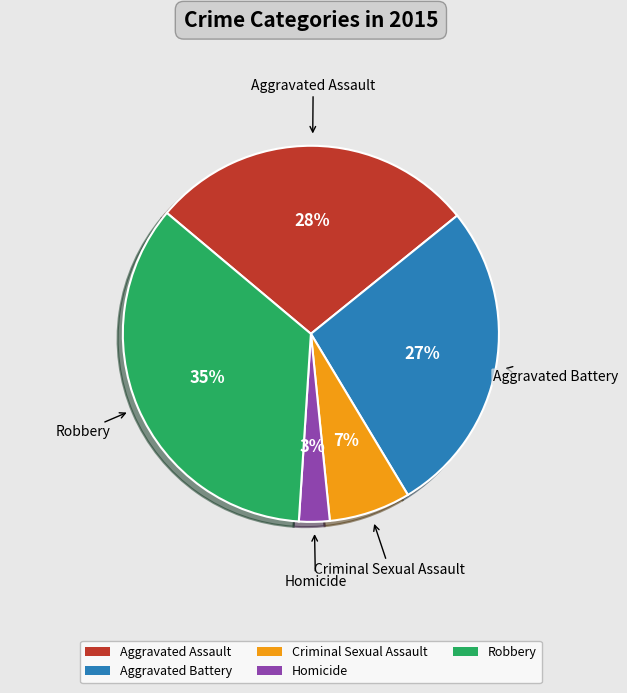

Is there a majority slice in this chart?

No